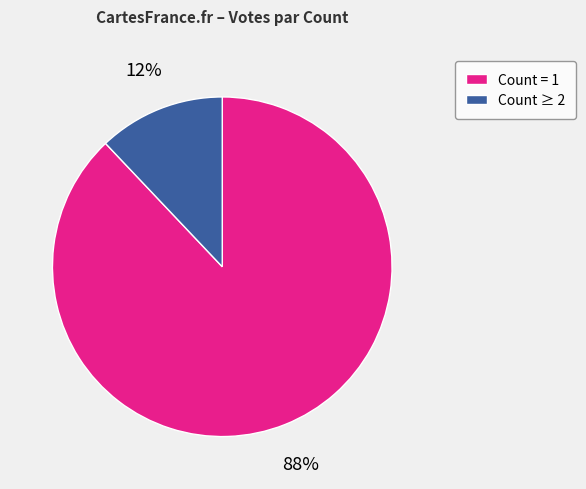

How many slices are in this pie chart?

2